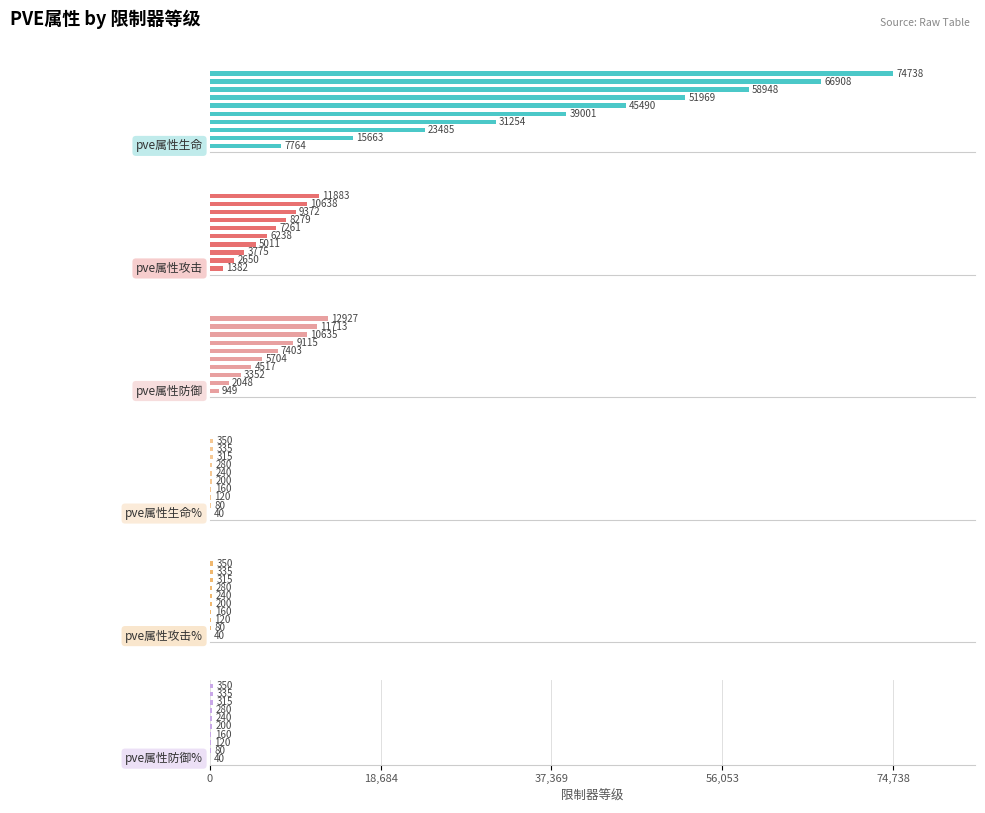

Which series has the widest spread of values?

pve属性生命